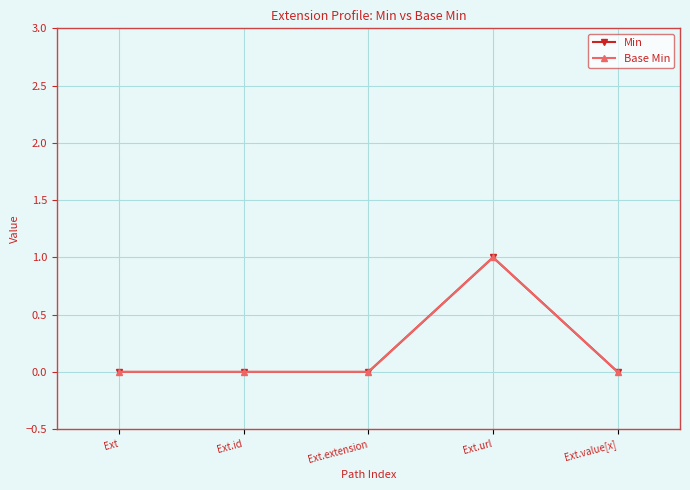

At which category does Base Min reach its first local peak?

Ext.url